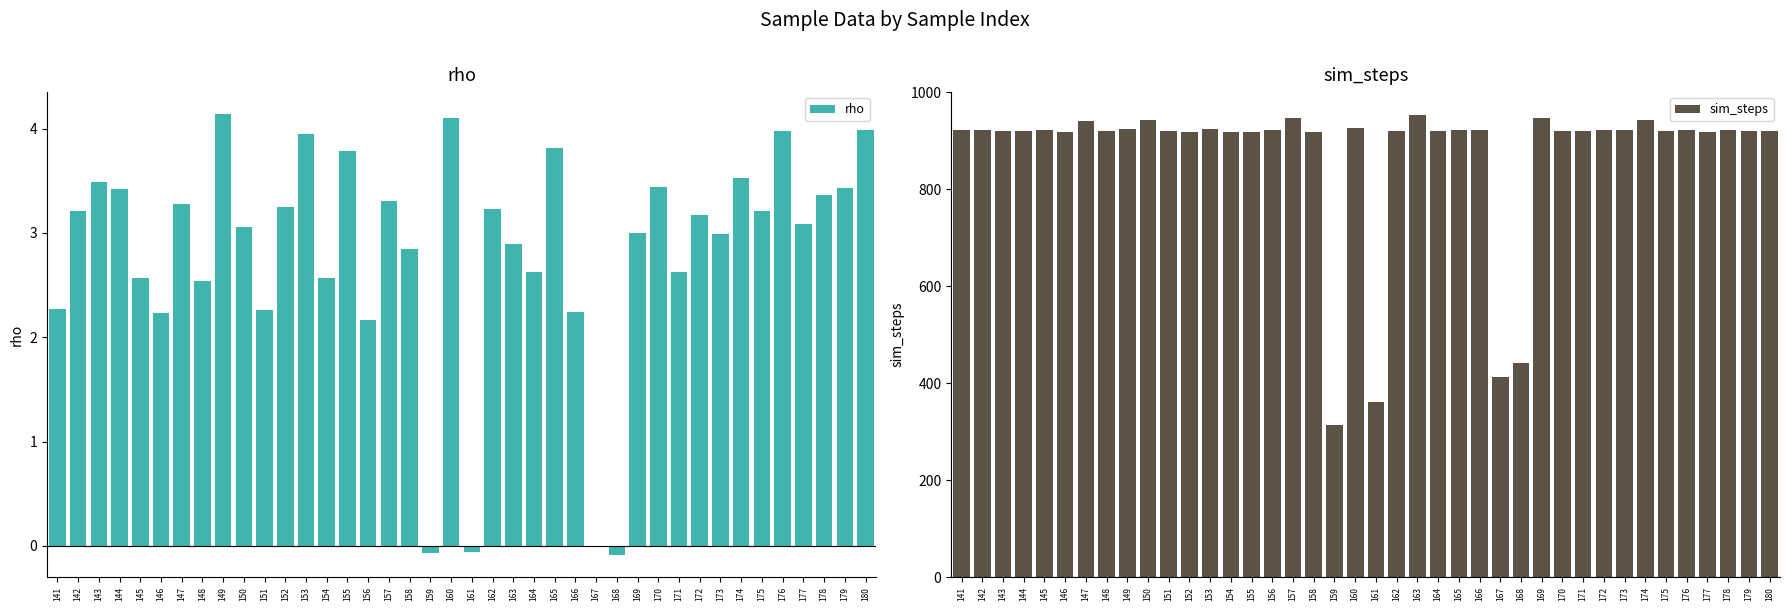

What are all the series names shown in the legend?

rho, sim_steps